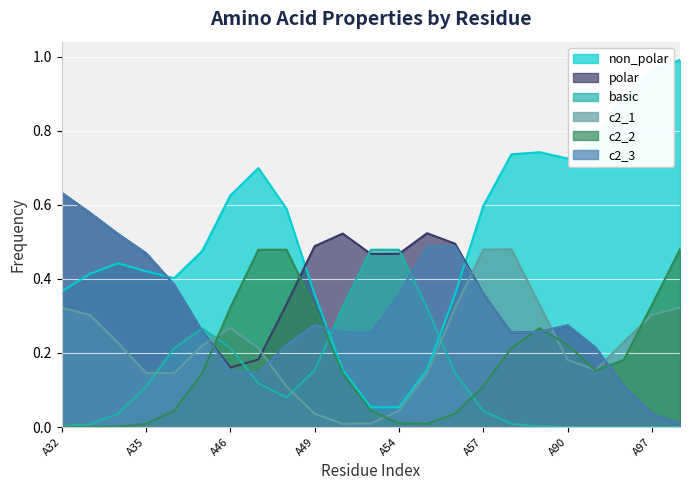

Count the c2_1 values in the range 0 to 1.

23